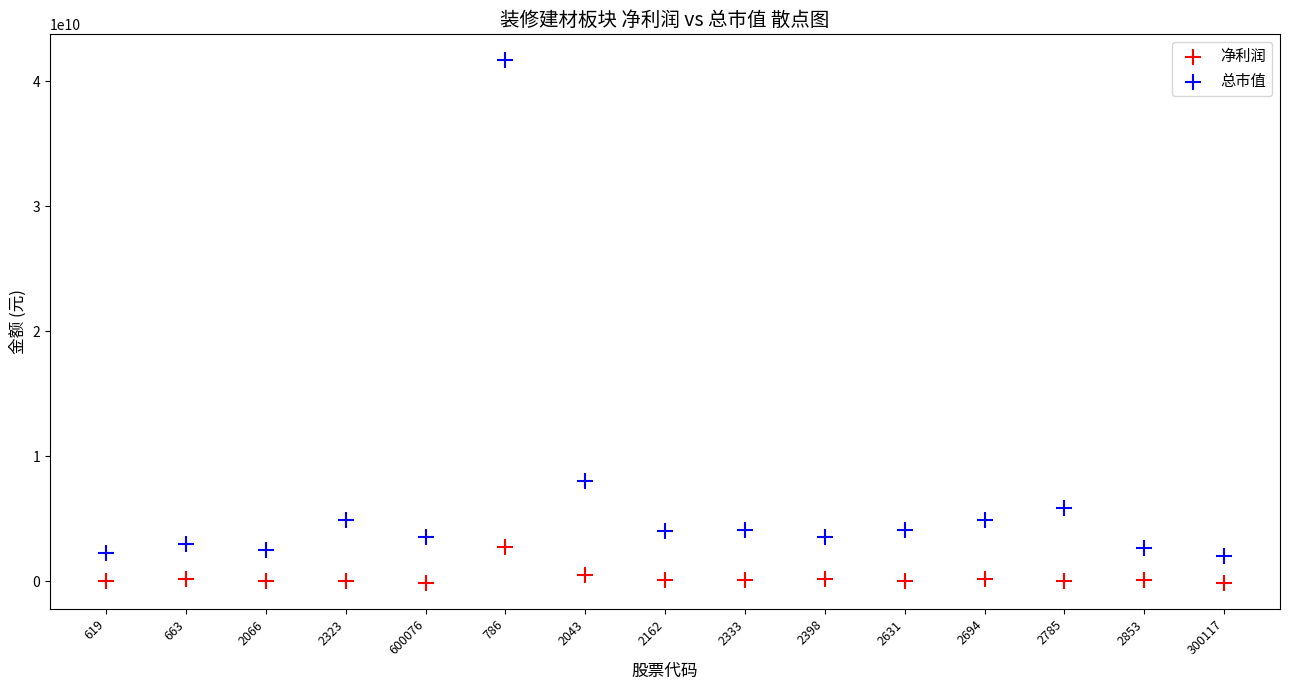

Which series contains the highest Y value?

总市值